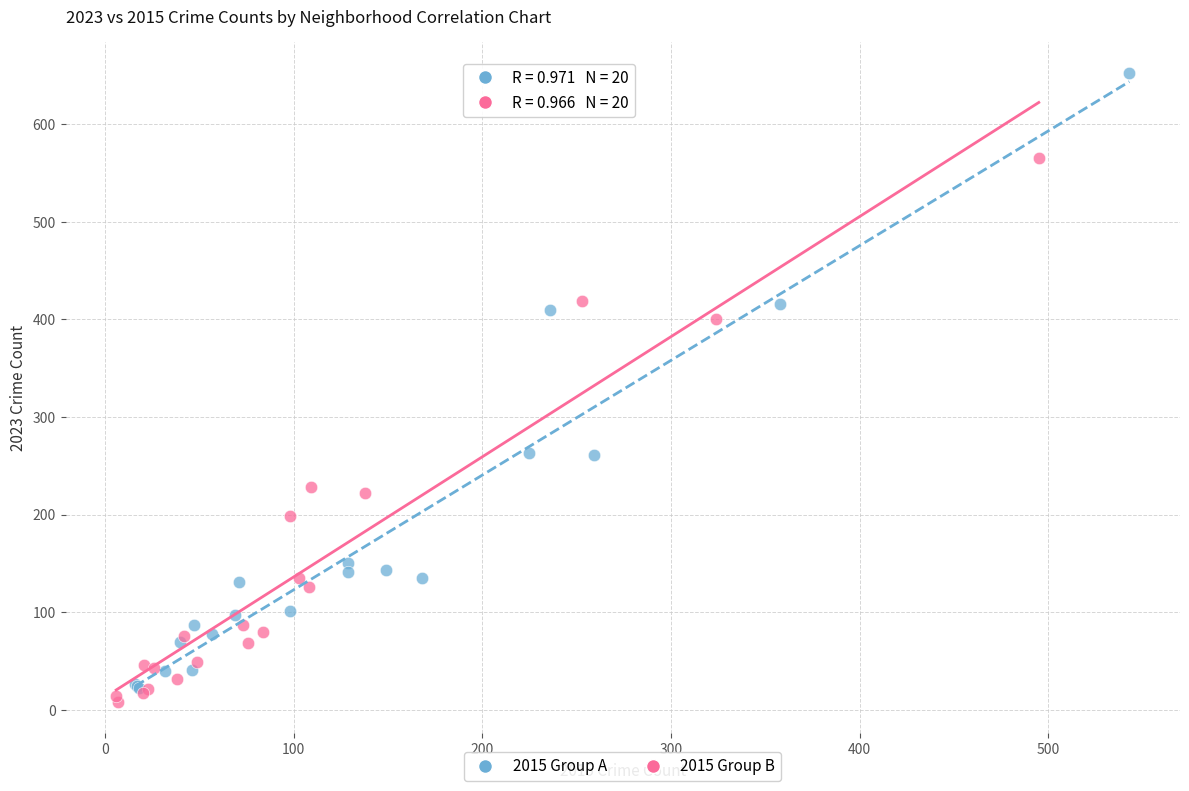

Which series reaches the maximum Y coordinate?

2015 Group A